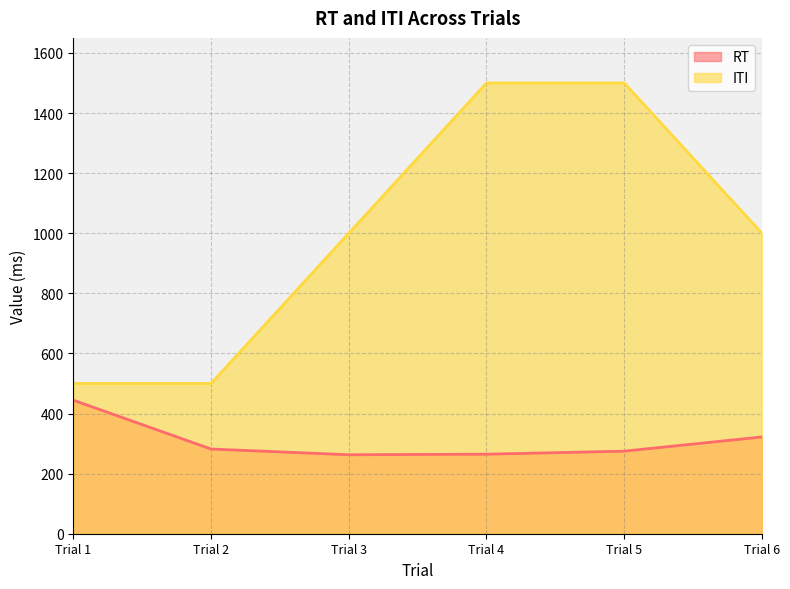

Reading right to left, list all the values displayed in this chart.

RT: 322.0	274.7	264.7	262.8	281.8	444.4
ITI: 1000.0	1500.0	1500.0	1000.0	500.0	500.0